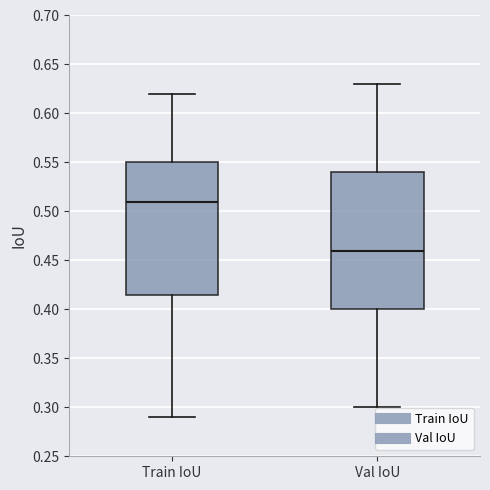

Reading left to right, transcribe this box plot: for each box, give where its median line is, the range the box spans, and where its two whiskers end, as read against the y-axis. The values are not printed on the chart, so give them approximately, as read against the axis.

Train IoU: median 0.510, box 0.415 to 0.550, whiskers 0.290 to 0.620
Val IoU: median 0.460, box 0.400 to 0.540, whiskers 0.300 to 0.630